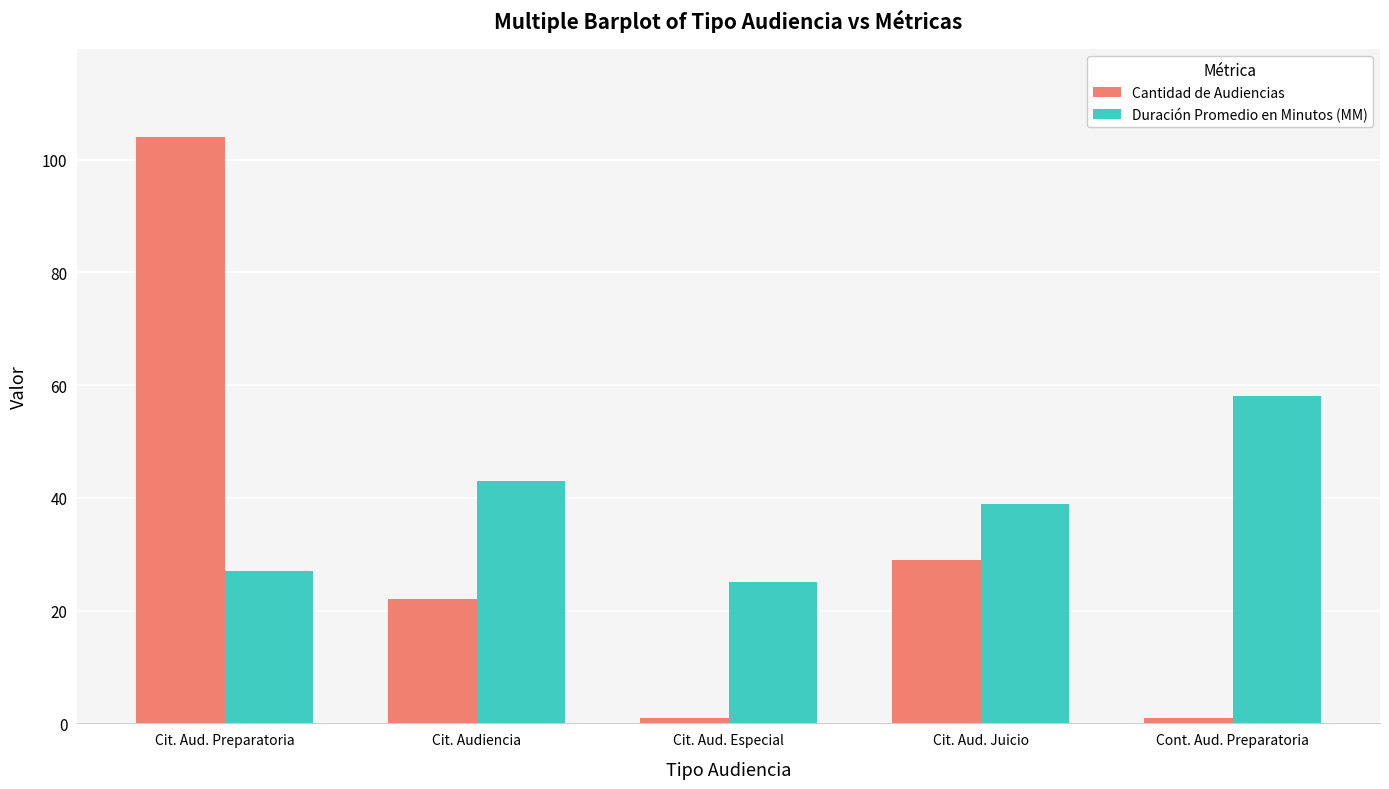

True or false: Cantidad de Audiencias has a value of 22 at Cit. Audiencia.

True